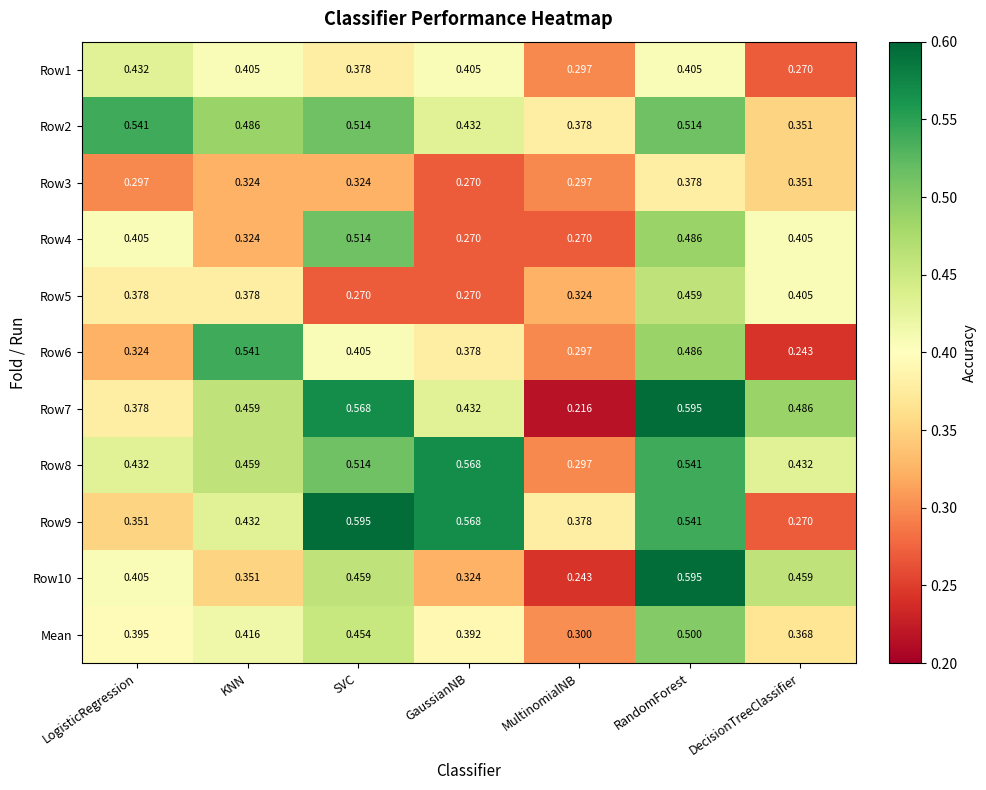

Rank the categories by Row9 value from lowest to highest.

DecisionTreeClassifier, LogisticRegression, MultinomialNB, KNN, RandomForest, GaussianNB, SVC